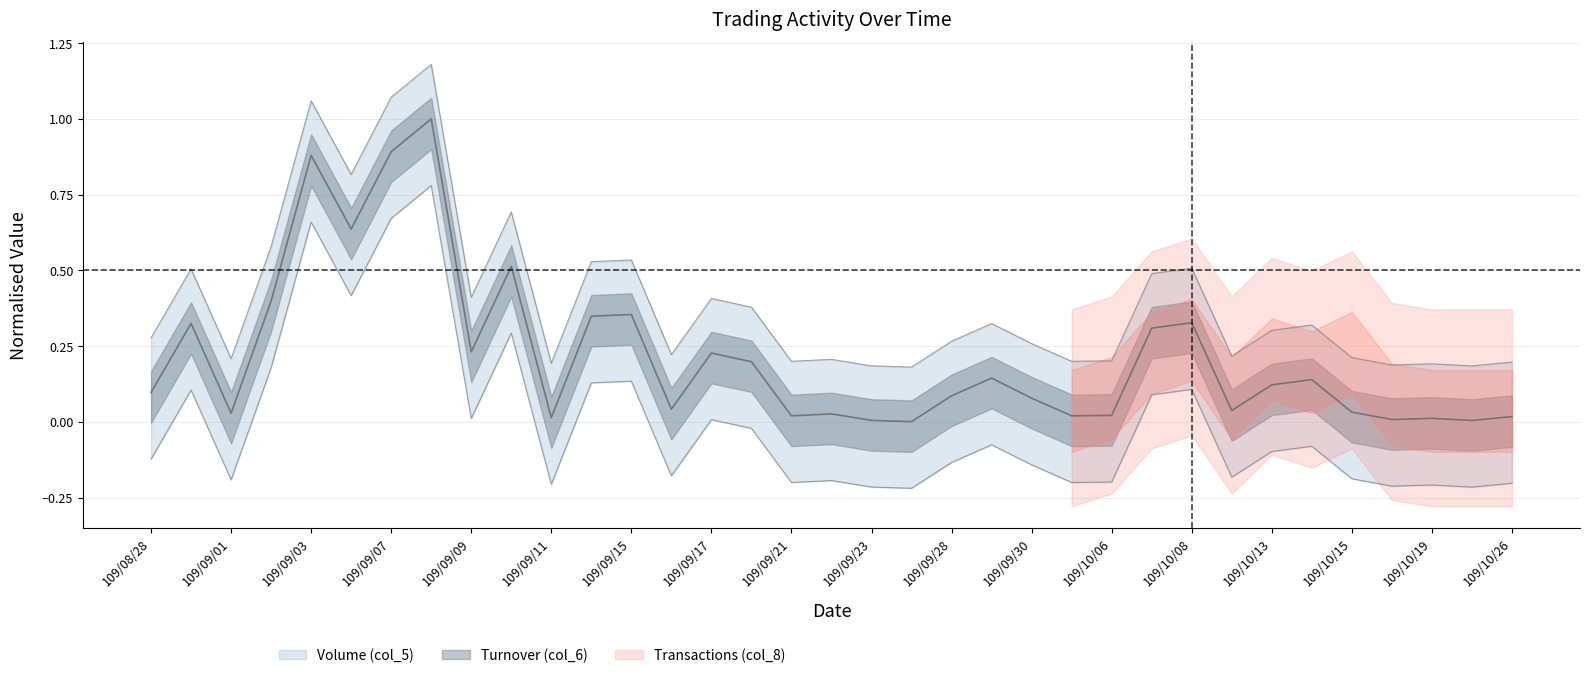

How many lines are shown in the chart?

2